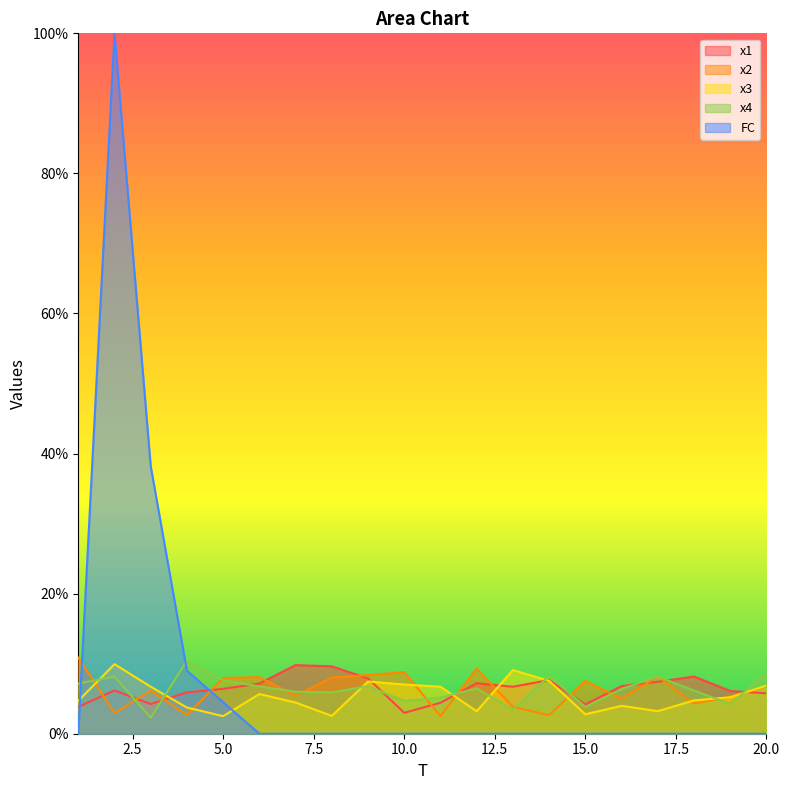

At which label does x1 first exceed 6?

2